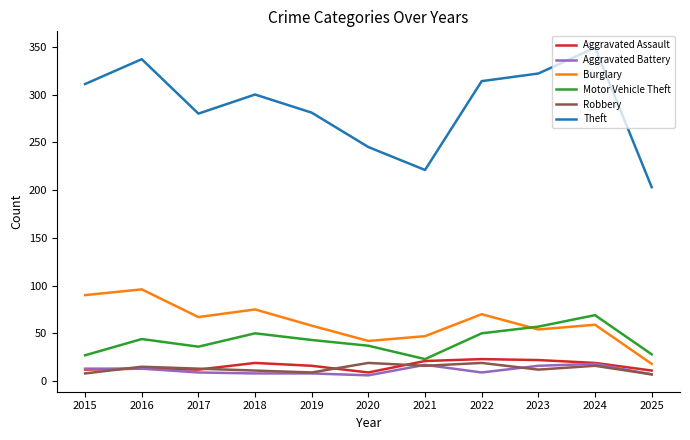

What value does the Aggravated Battery series have at 2015?

13